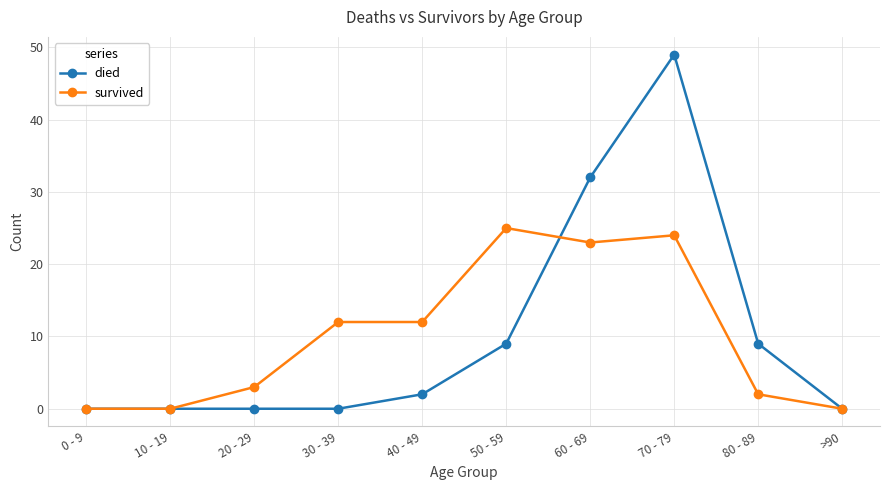

What are all the series names shown in the legend?

died, survived